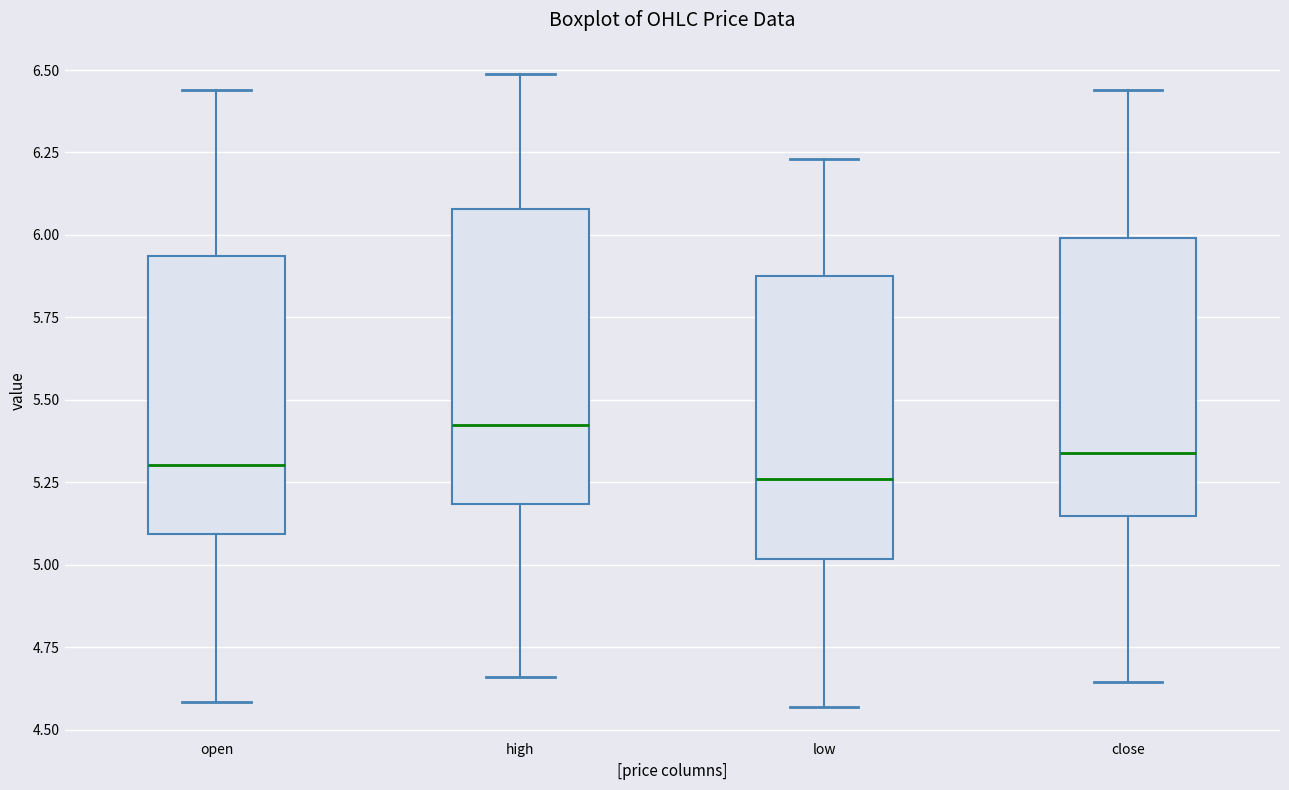

Where does the median line of the box for close sit on the y-axis? The values are not printed on the chart, so give them approximately, as read against the axis.

5.35